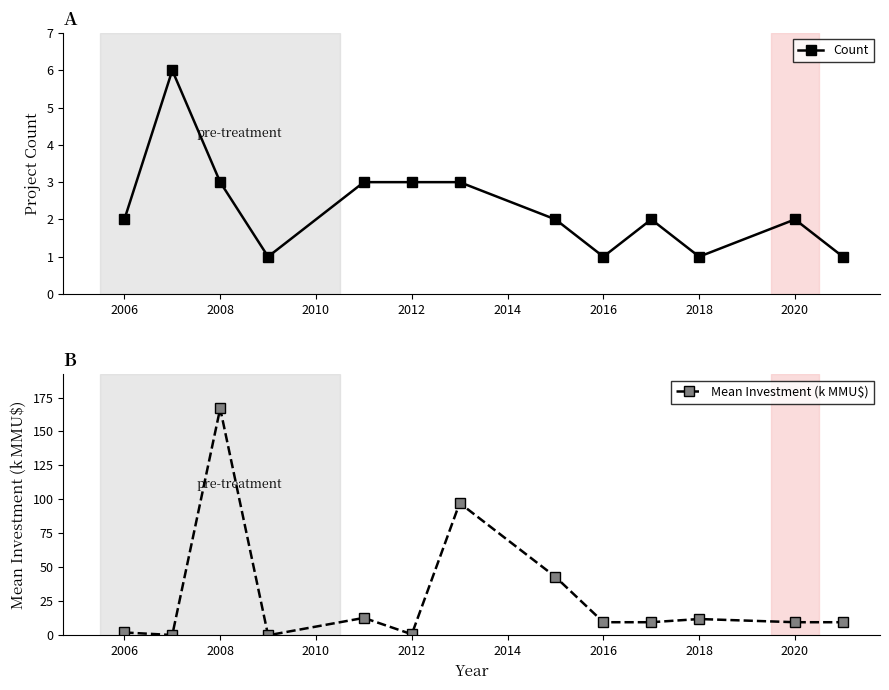

How many times do Count and Mean Investment (k MMU$) cross each other?

6